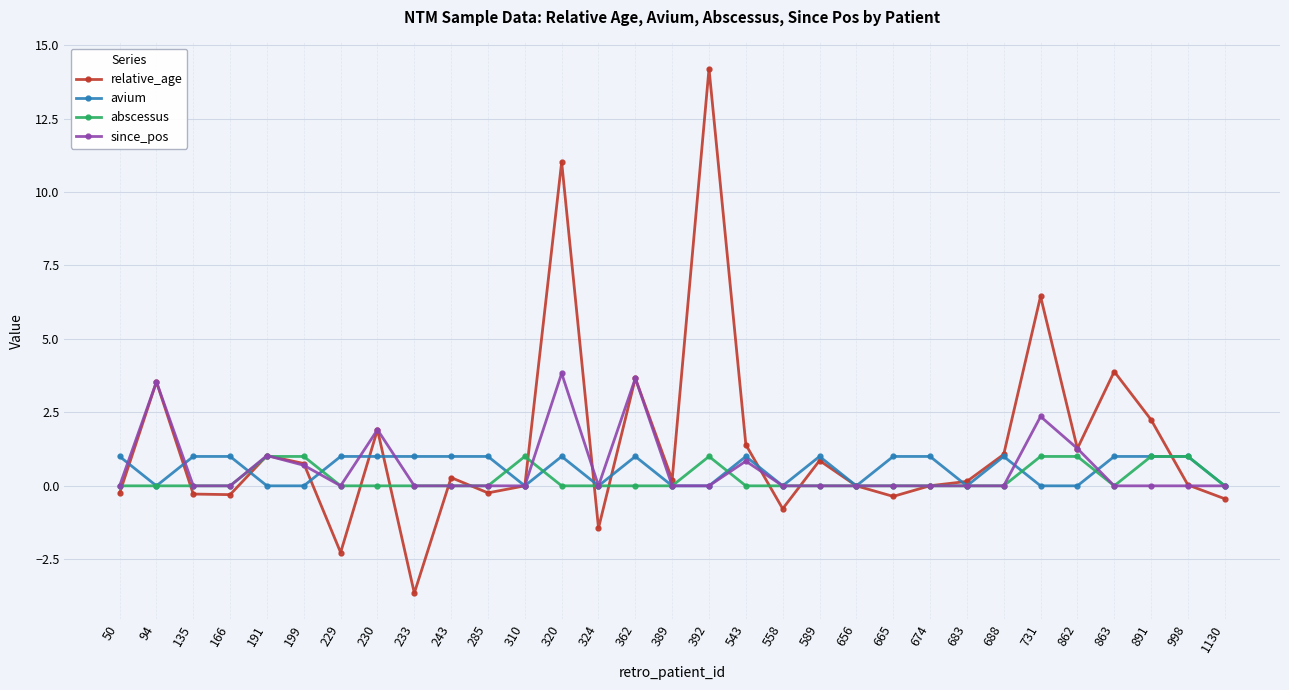

True or false: avium has more than 2 interior local peaks.

True